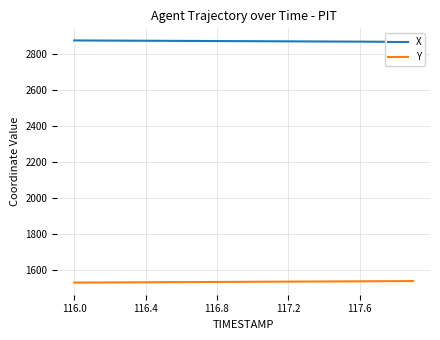

True or false: Y and X intersect in this chart.

False